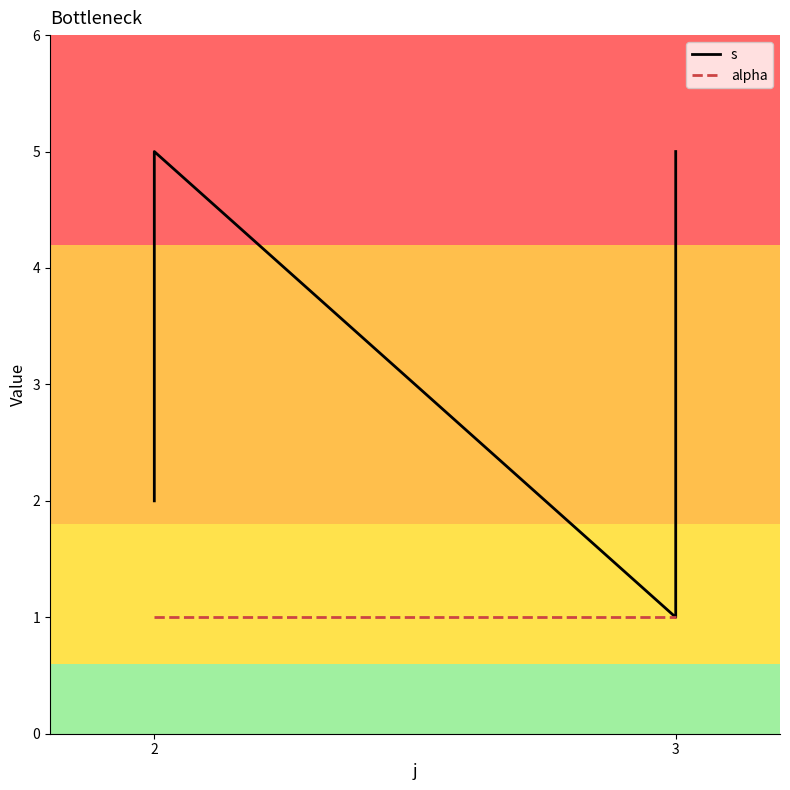

True or false: s and alpha cross at least once.

False